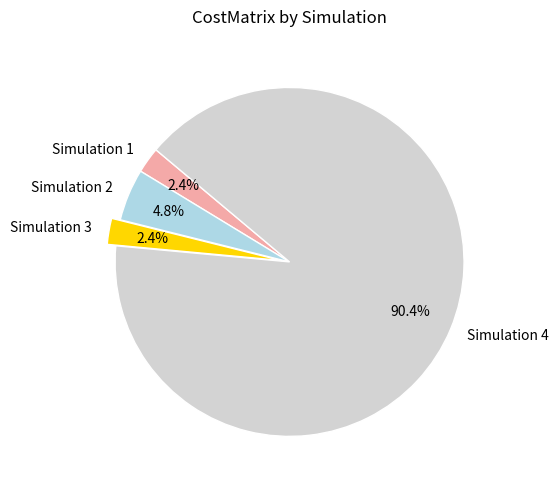

Which has a higher value, Simulation 2 or Simulation 1?

Simulation 2